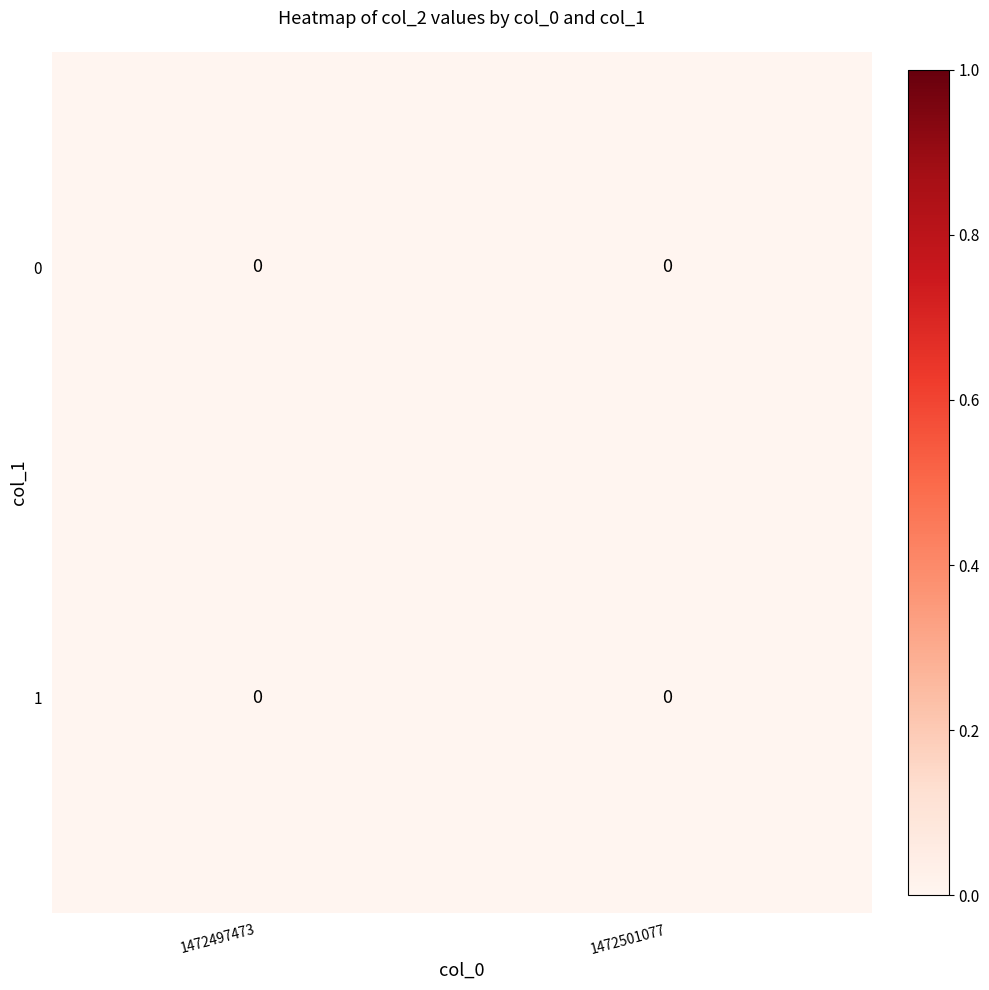

List the series in order of their overall mean, lowest first.

1472497473, 1472501077